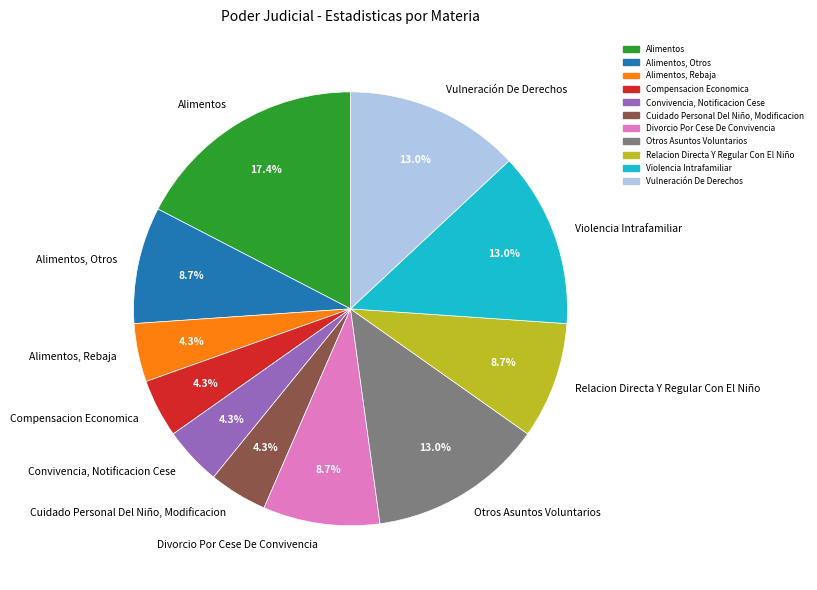

What portion of the pie excludes Vulneración De Derechos?

87.0%